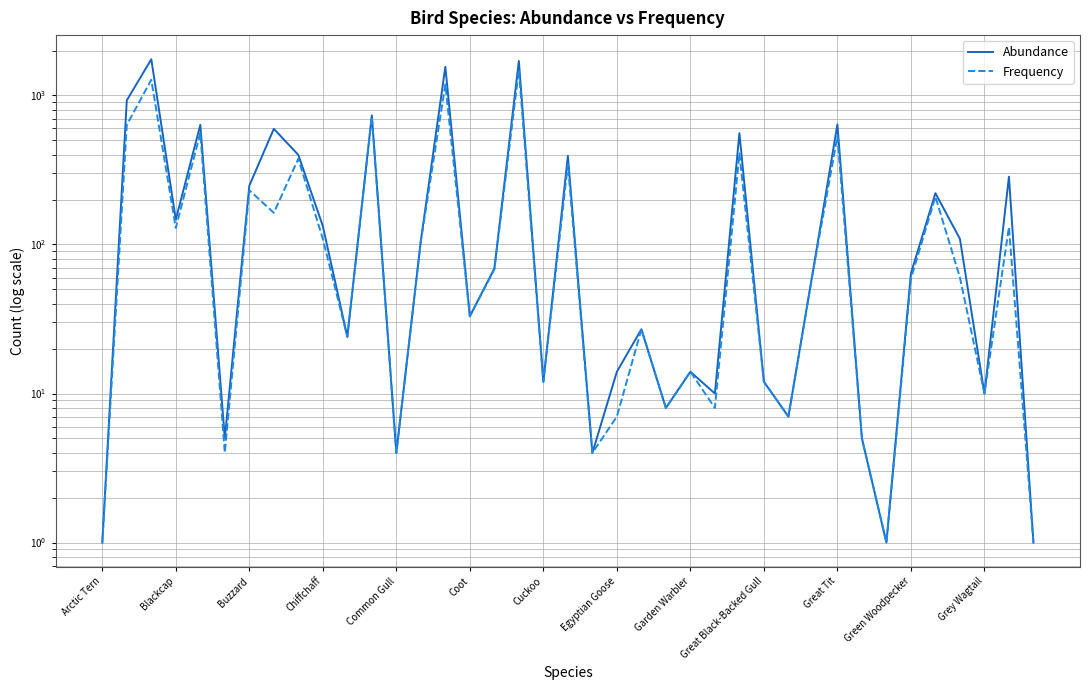

How many data points in Abundance are above 66?

19